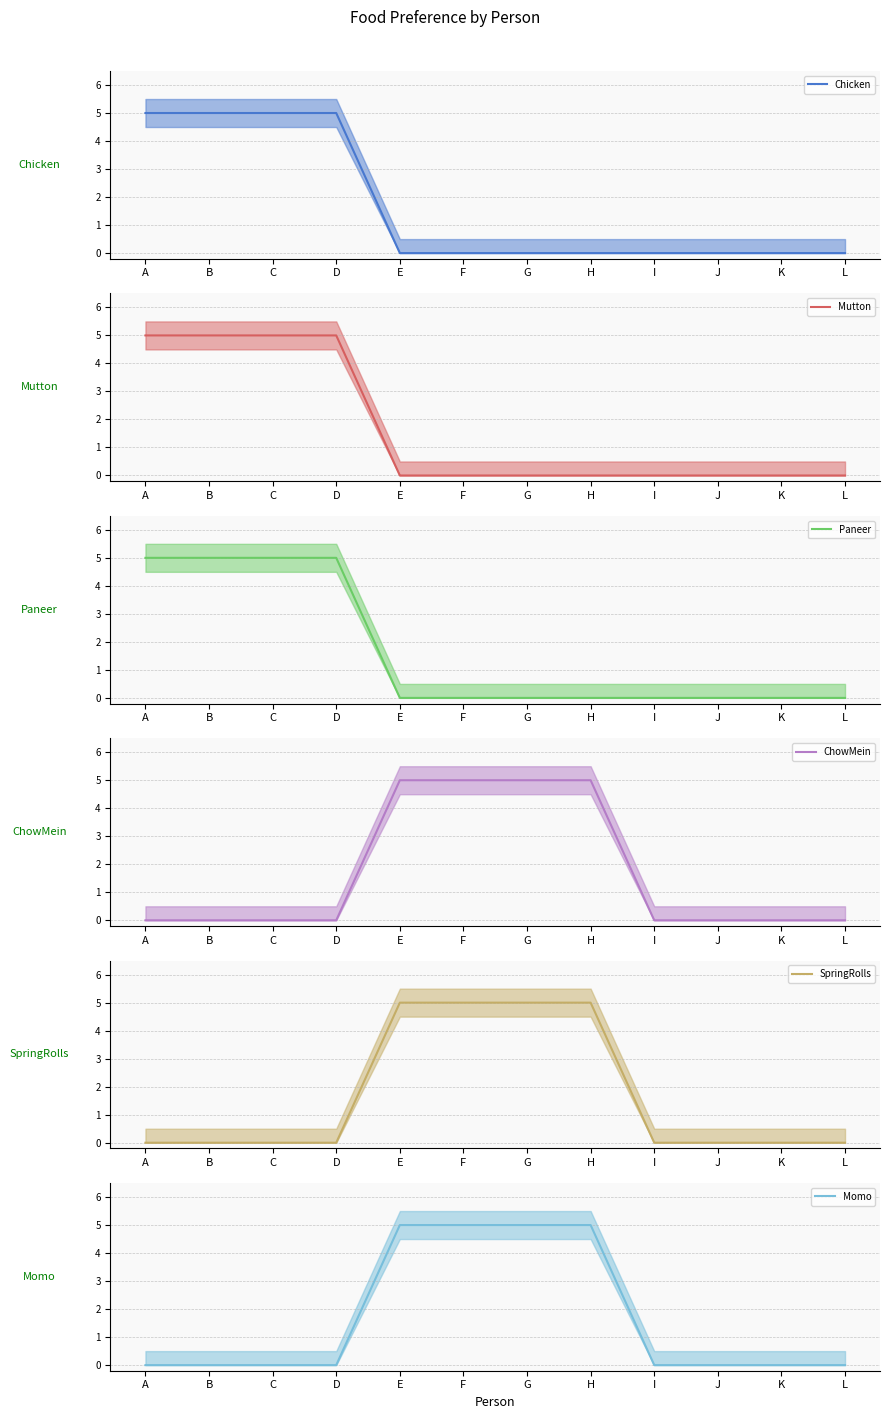

What is the sum of all Paneer mean values?

20